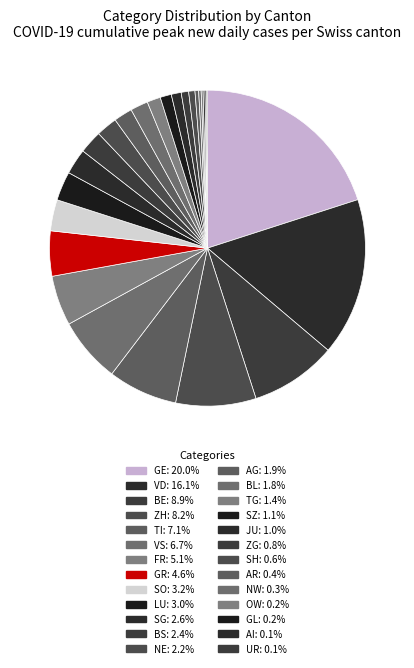

What is the smallest slice in the pie chart?

UR